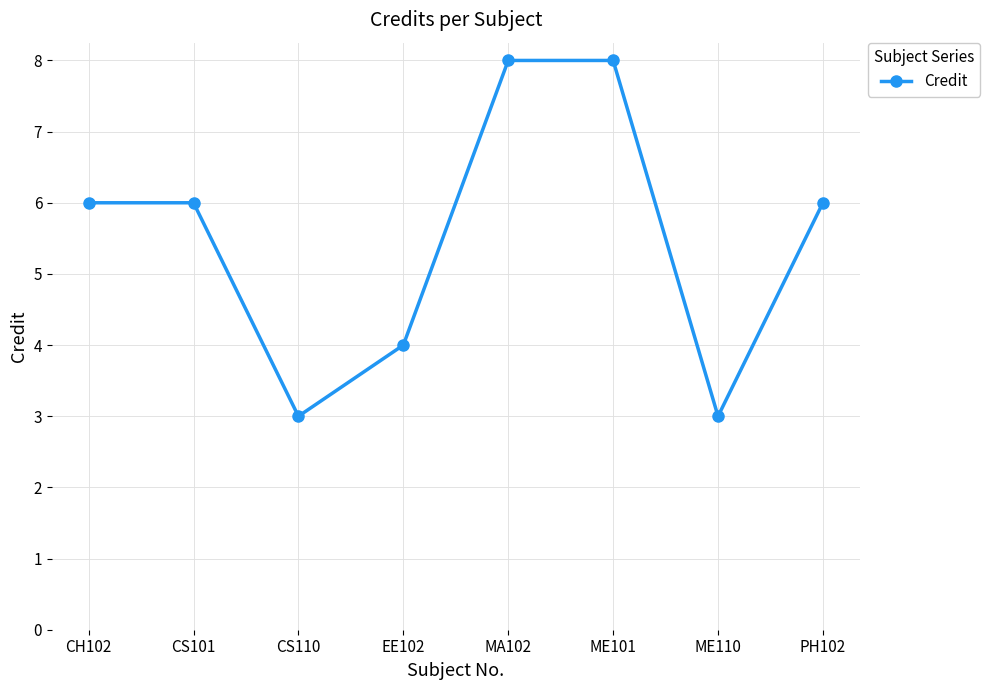

What is the label of the 8th point from the right?

CH102